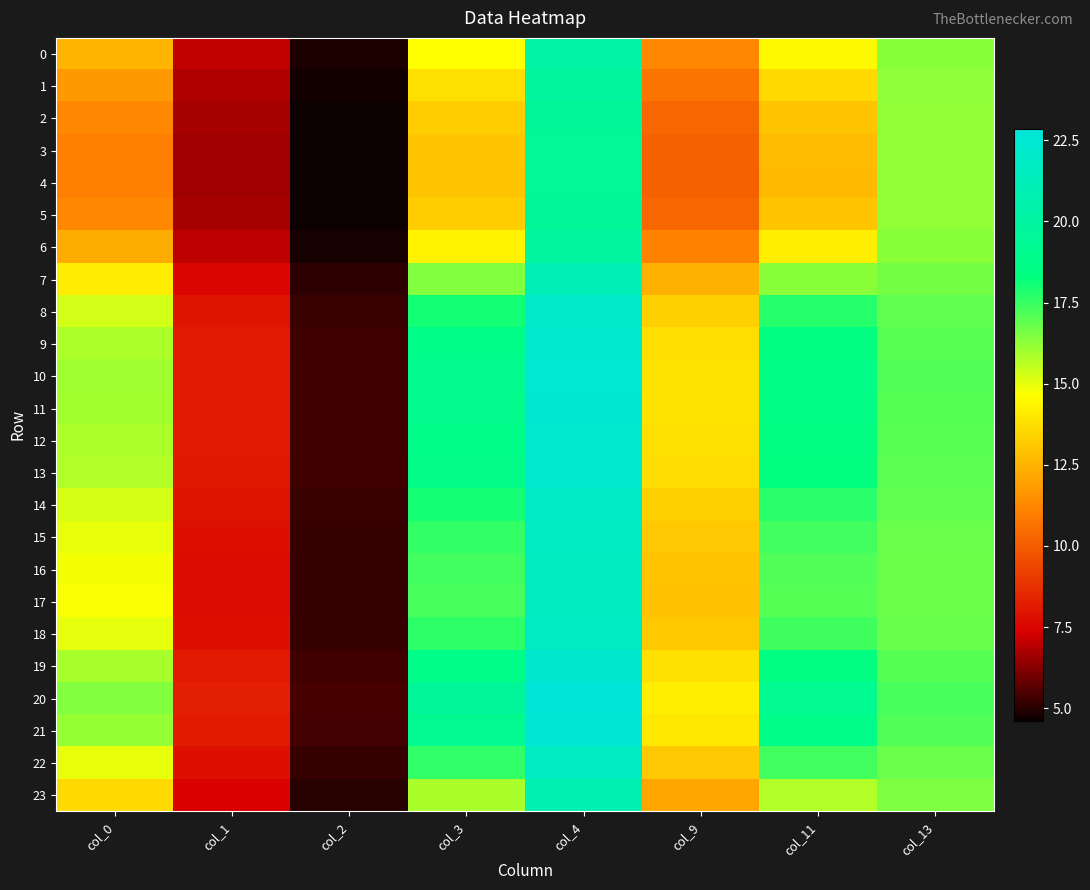

Rank the series by their maximum value, from highest to lowest.

20, 21, 10, 11, 19, 12, 9, 13, 8, 14, 18, 22, 15, 16, 17, 7, 23, 0, 6, 1, 2, 5, 3, 4